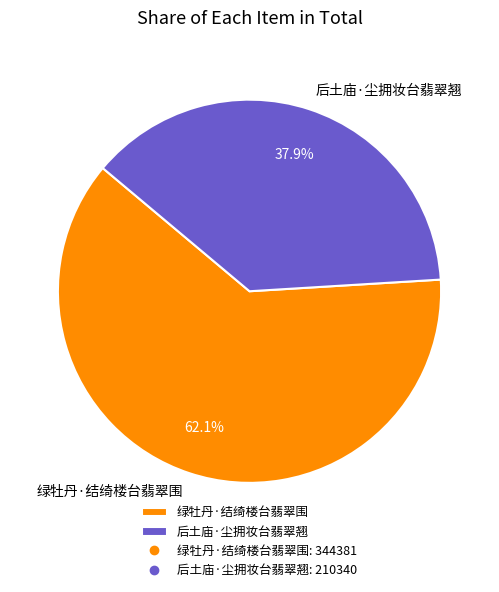

How much of the chart is everything except 绿牡丹·结绮楼台翡翠围?

37.9%